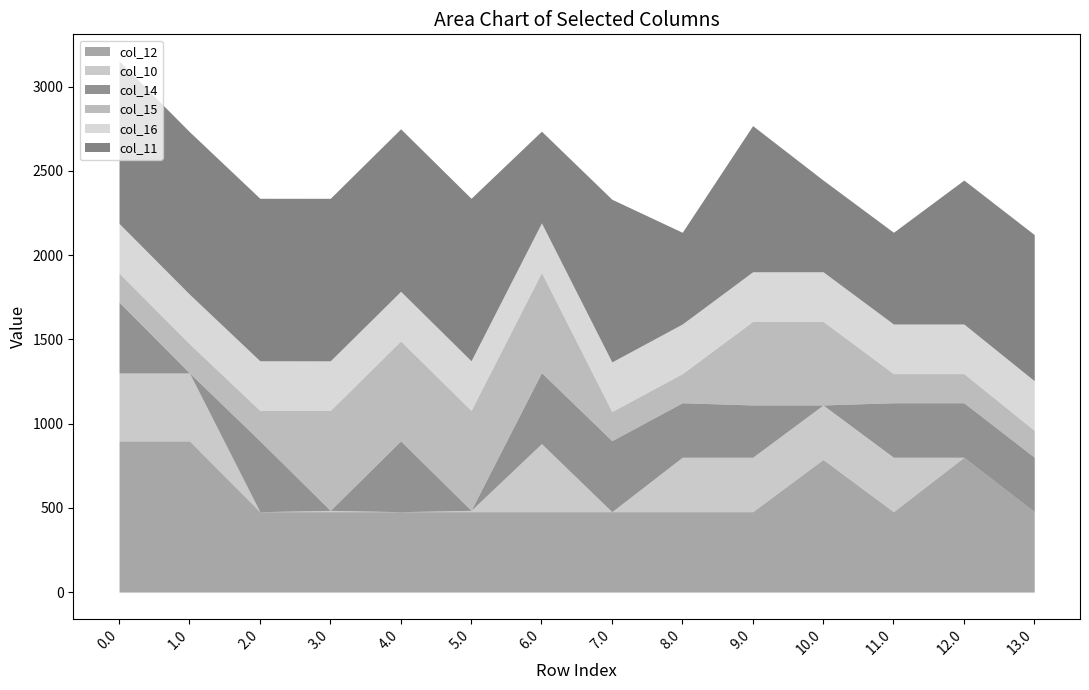

Is it true that col_15 equals 180.6 at 2.0?

True